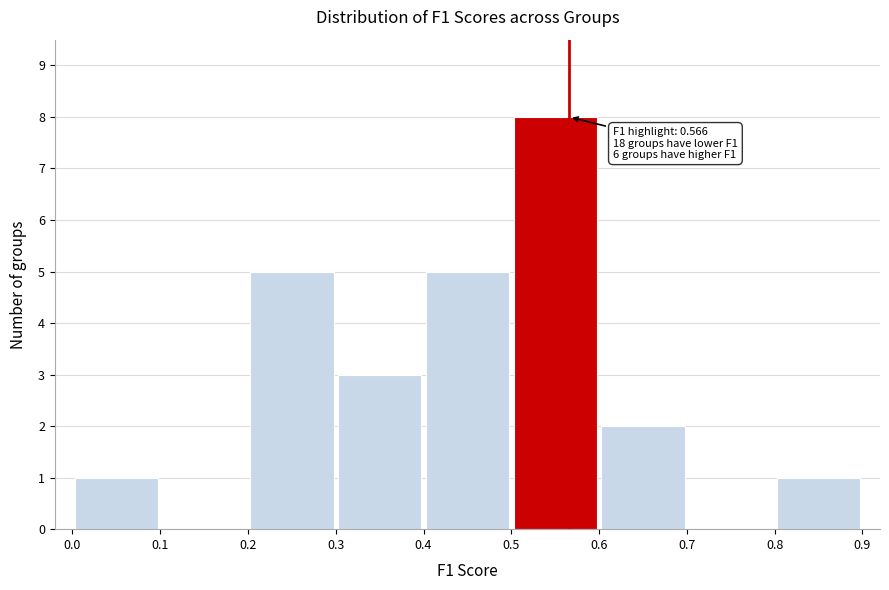

Over which range of the x-axis is the bar tallest?

0.5 to 0.6